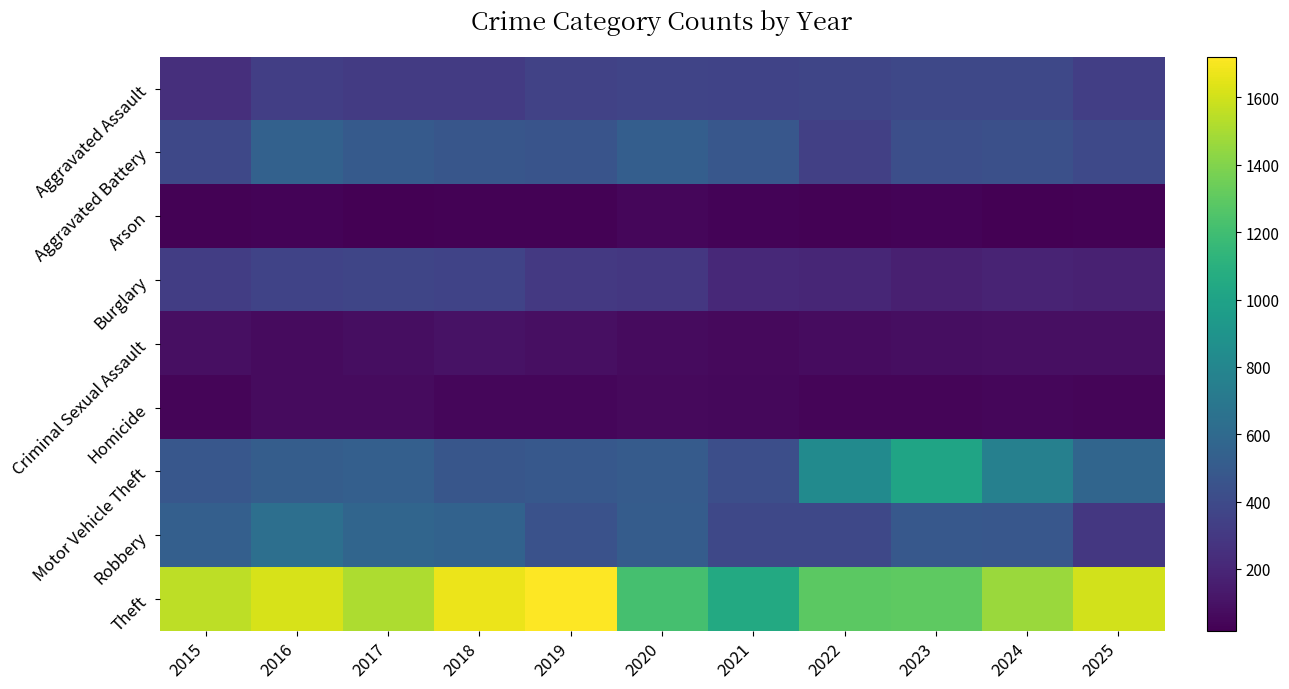

At which category is the sum across all series the highest?

2016